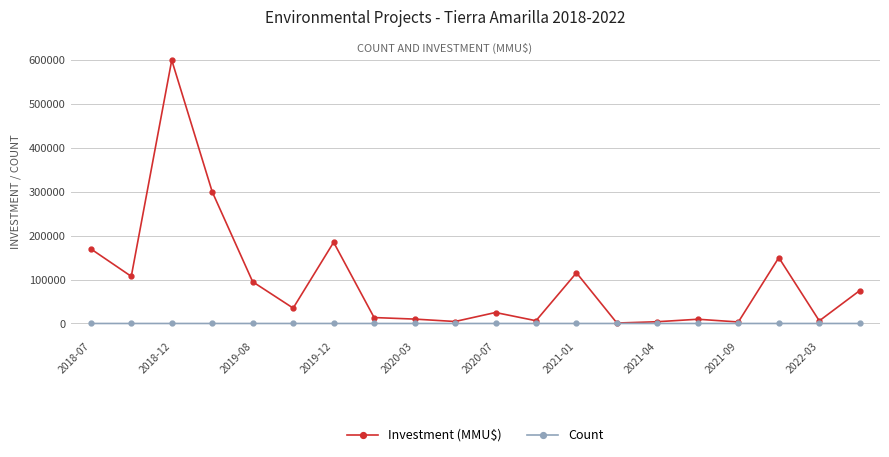

What is the maximum value shown in the chart?

600000